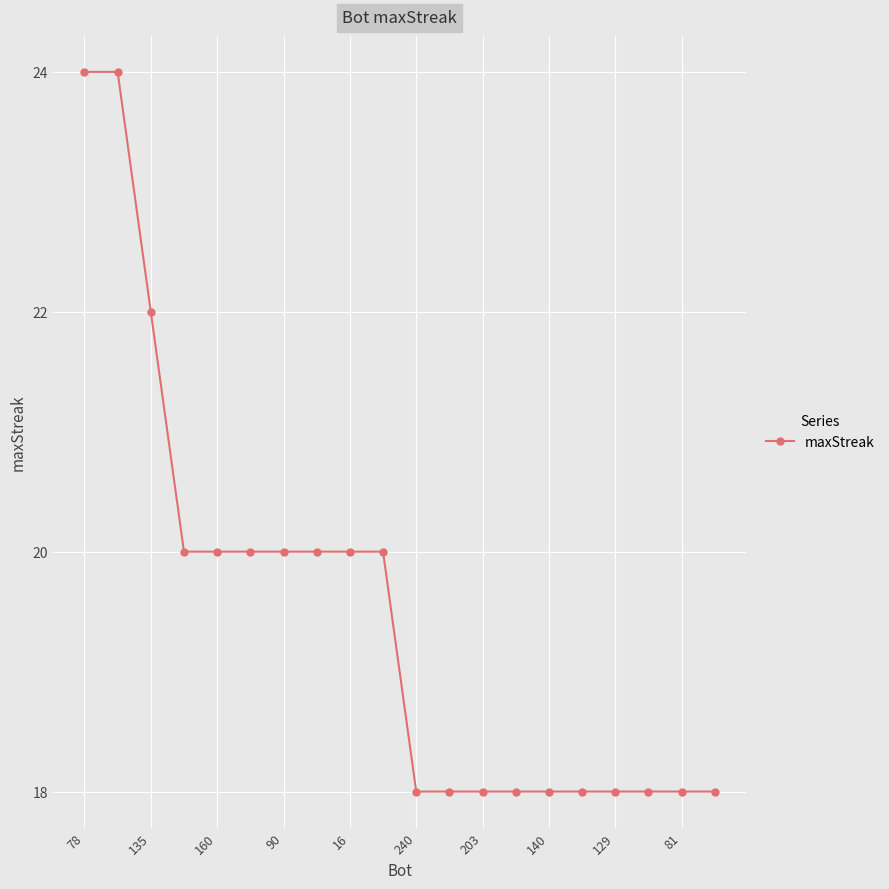

Does the chart display data point markers on the line(s)?

Yes